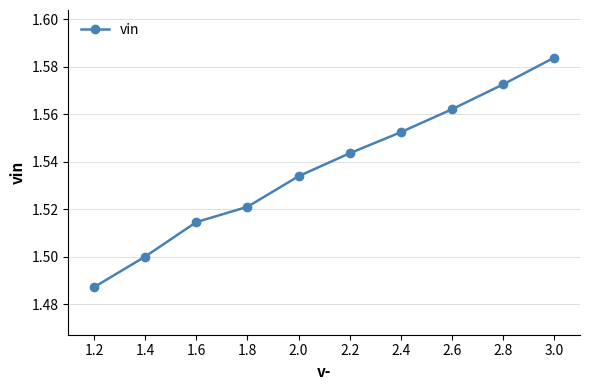

True or false: the data has more than 2 interior local peaks.

False